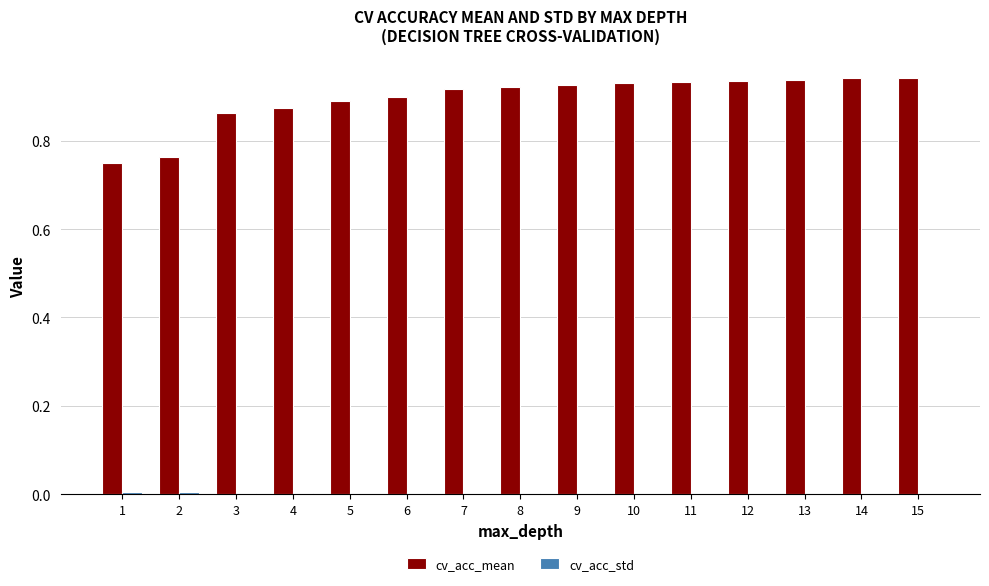

True or false: cv_acc_mean has a value of 1.5 at 7.

False